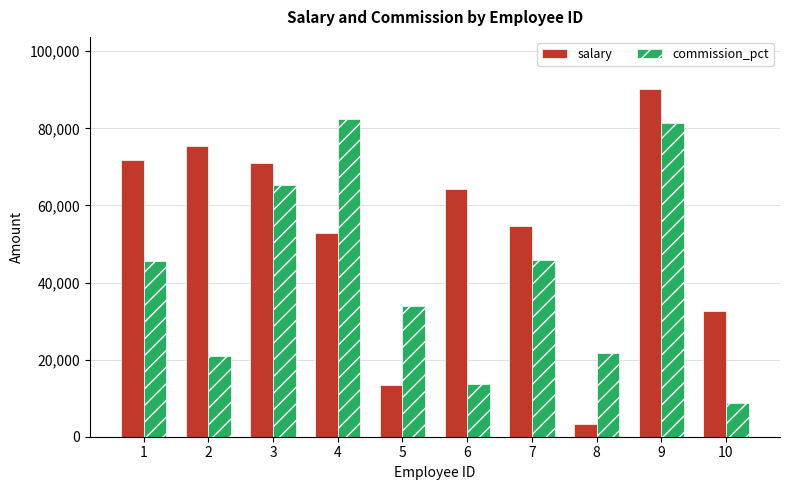

What value does the salary series have at 6?

64329